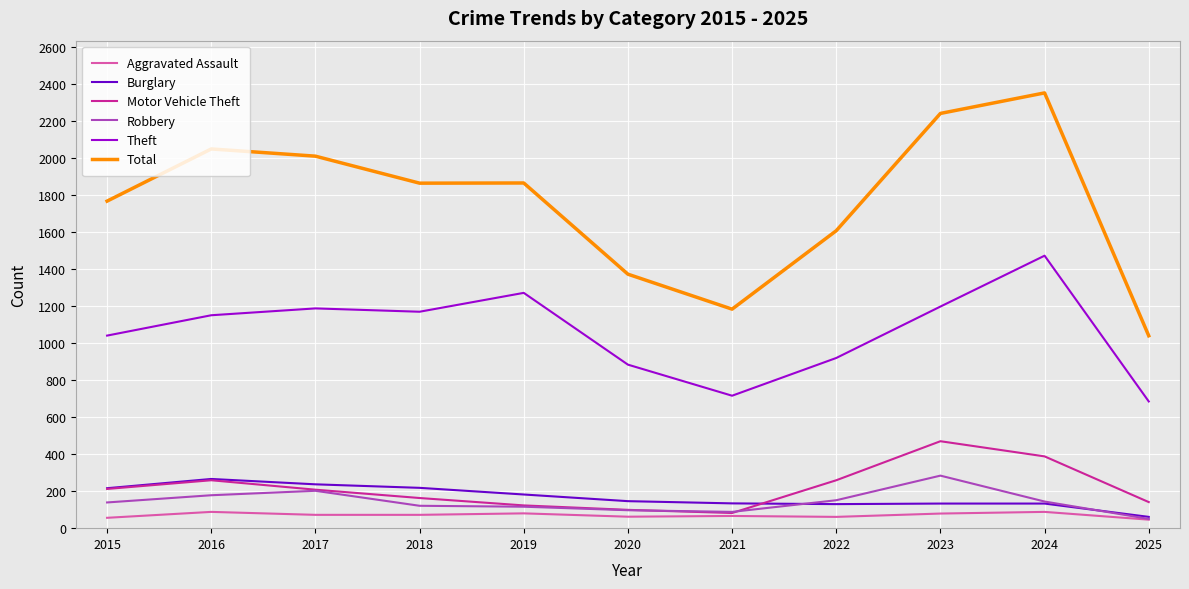

What is the average value of the Theft series?

1063